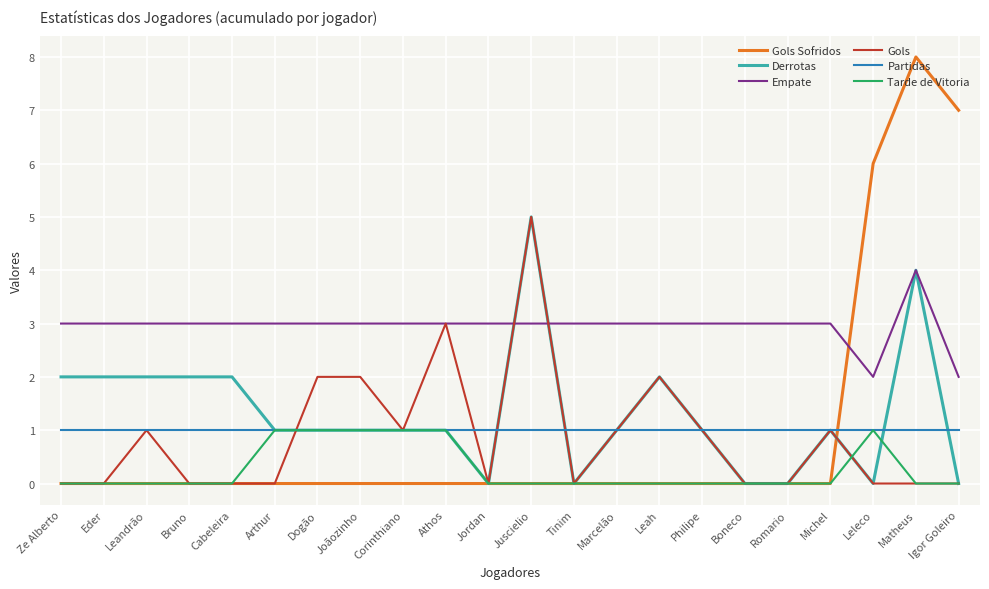

What is the approximate value of Empate at Bruno?

3